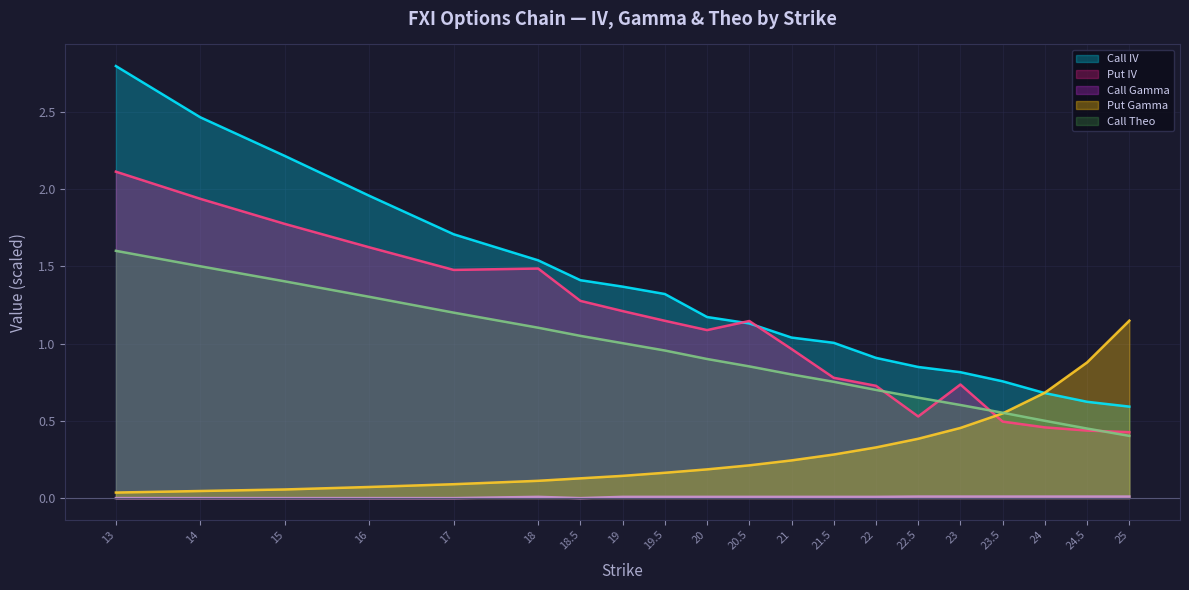

Is it true that Call IV equals 3.9 at 13?

False